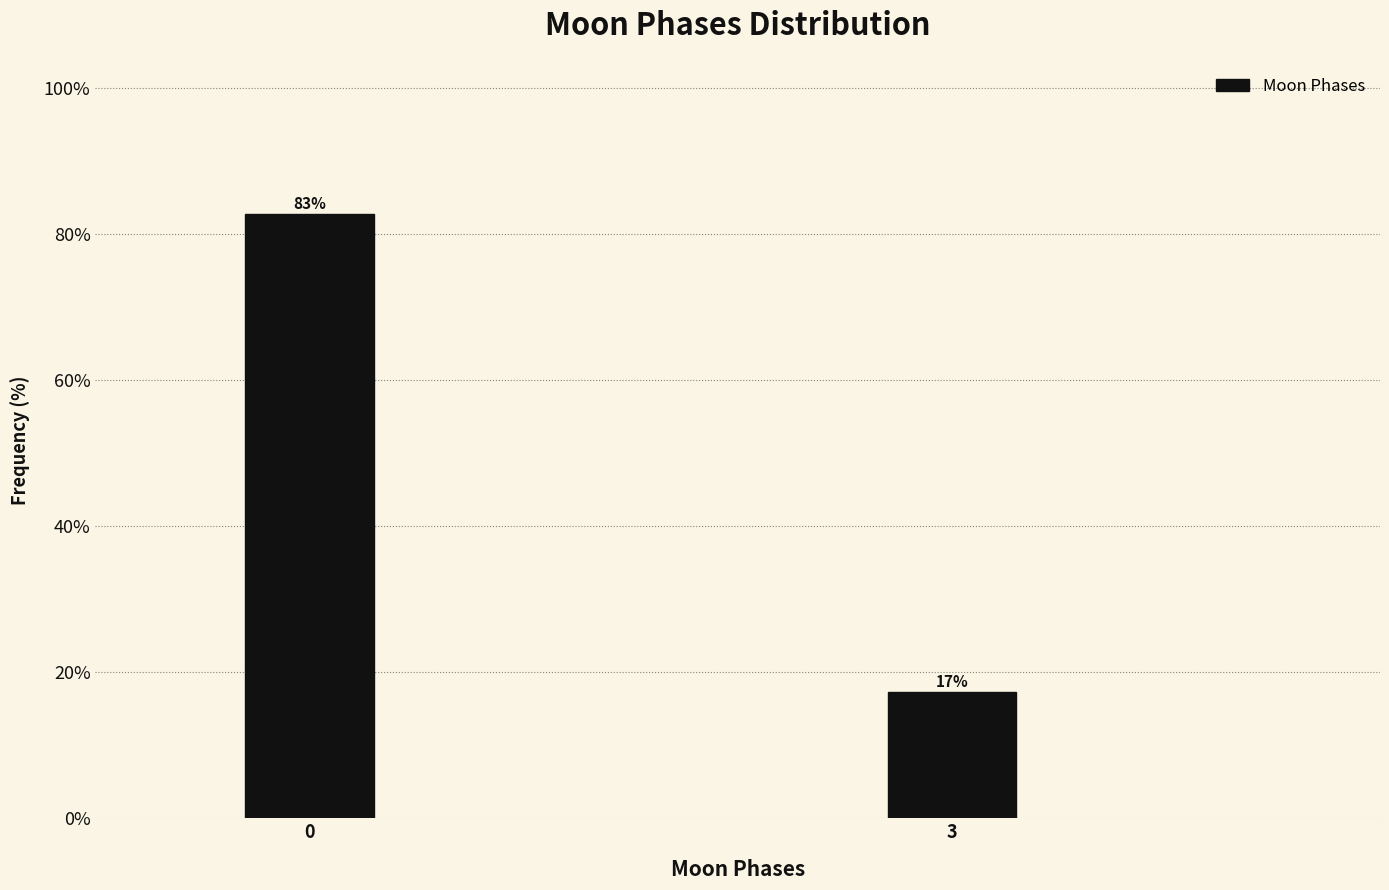

Read the value at 0.

82.7